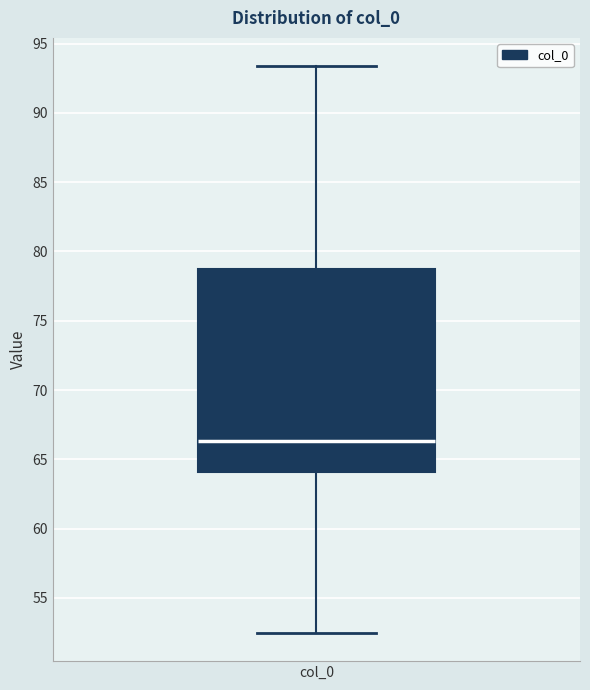

Where is the upper edge of the box for col_0 on the y-axis? The values are not printed on the chart, so give them approximately, as read against the axis.

79.0